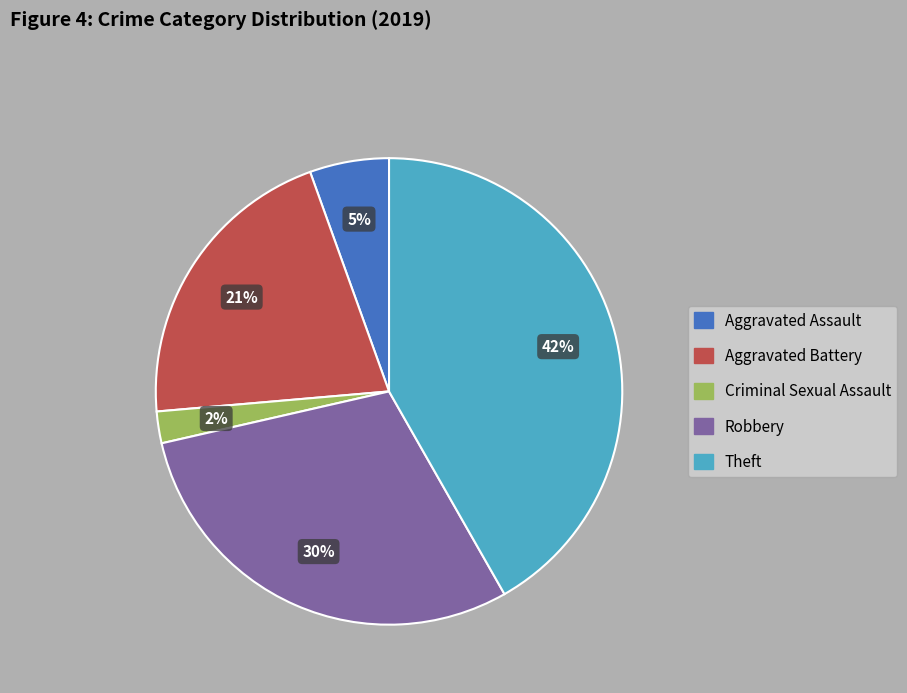

To the nearest percent, what is the average slice percentage?

20%